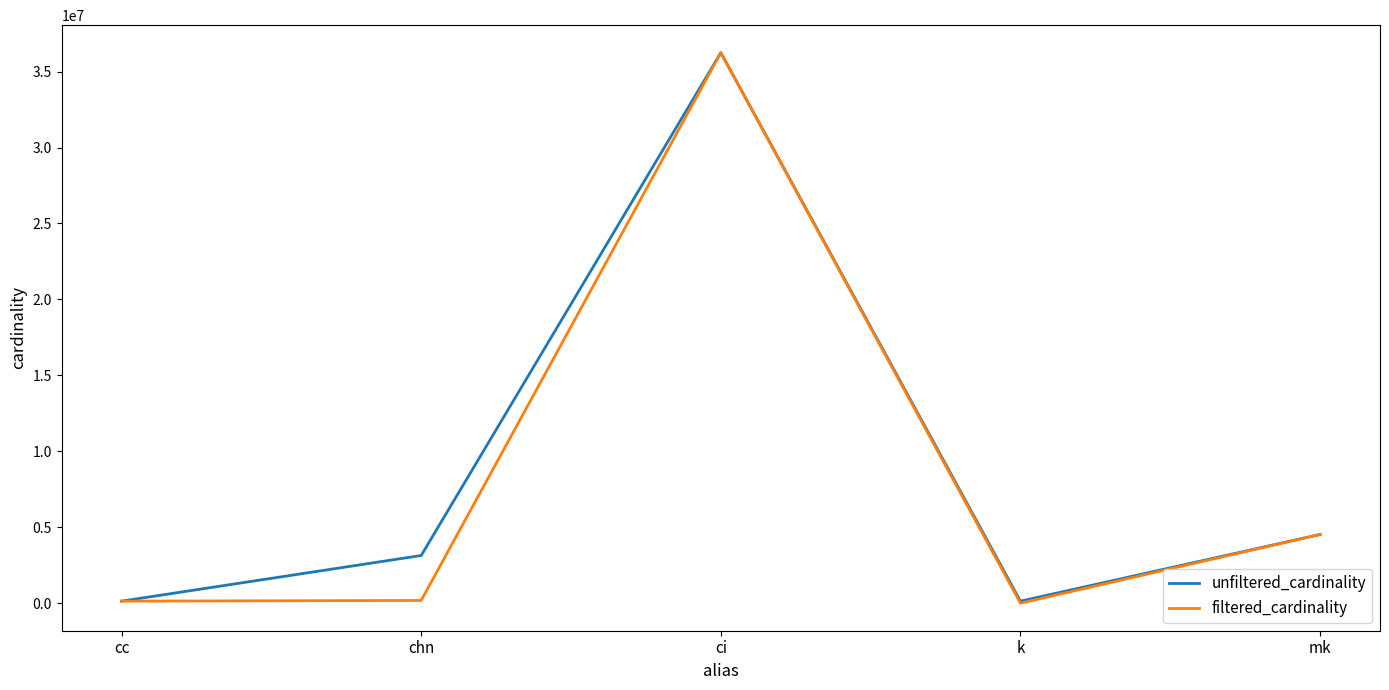

How many distinct data groups are displayed?

2